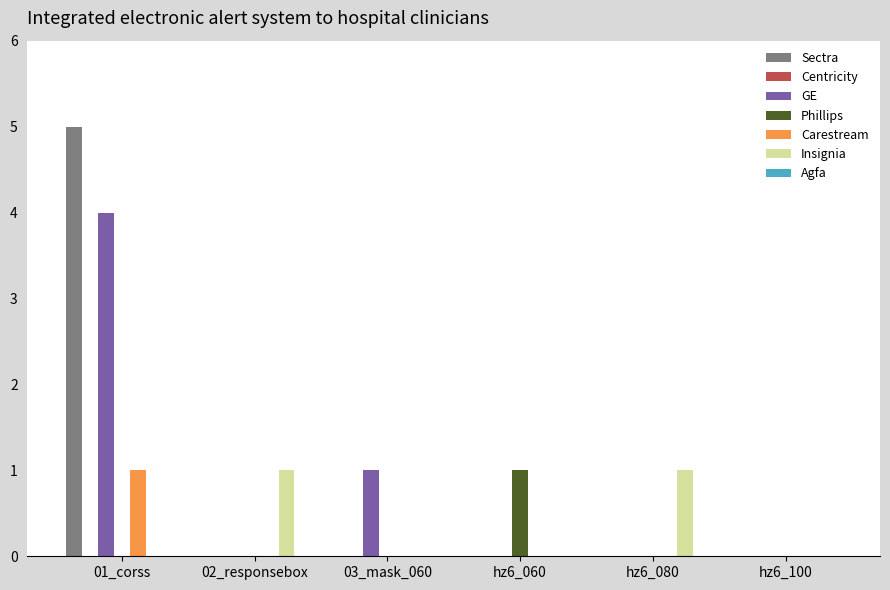

Which series changed the most between 01_corss and 03_mask_060?

Sectra